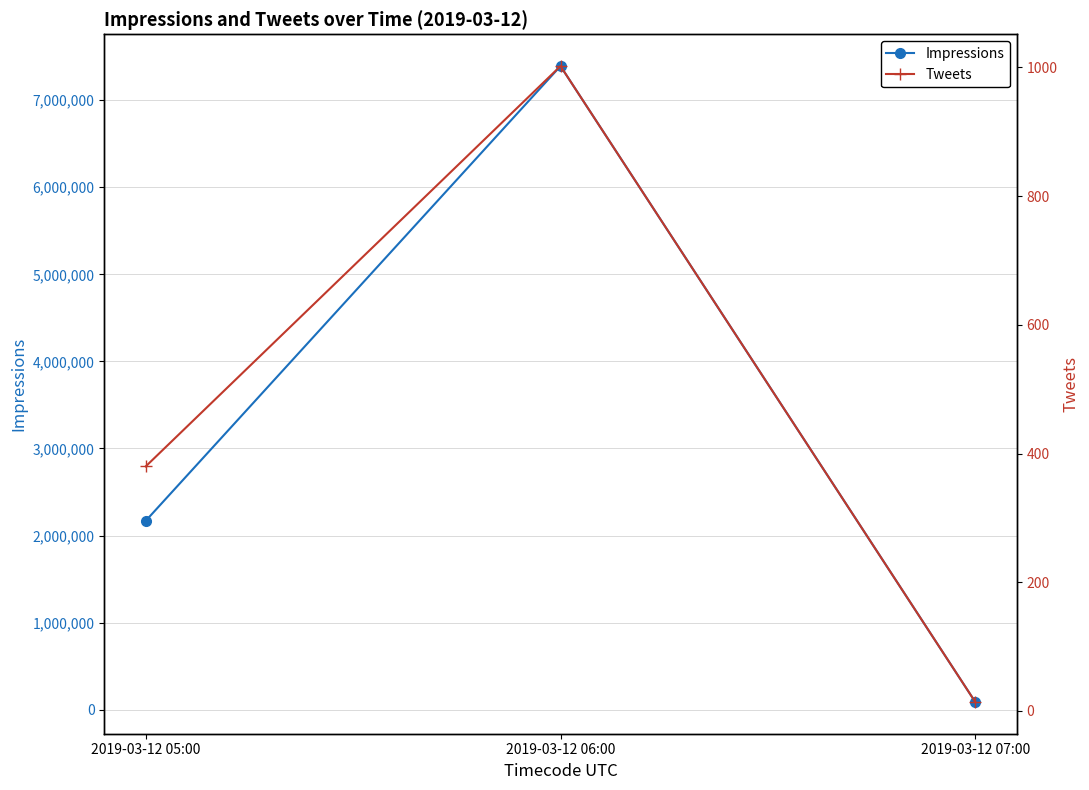

How many lines are shown in the chart?

2